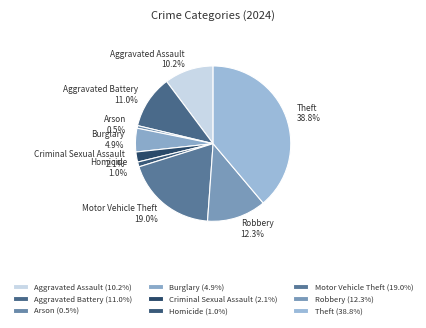

Is there a majority slice in this chart?

No